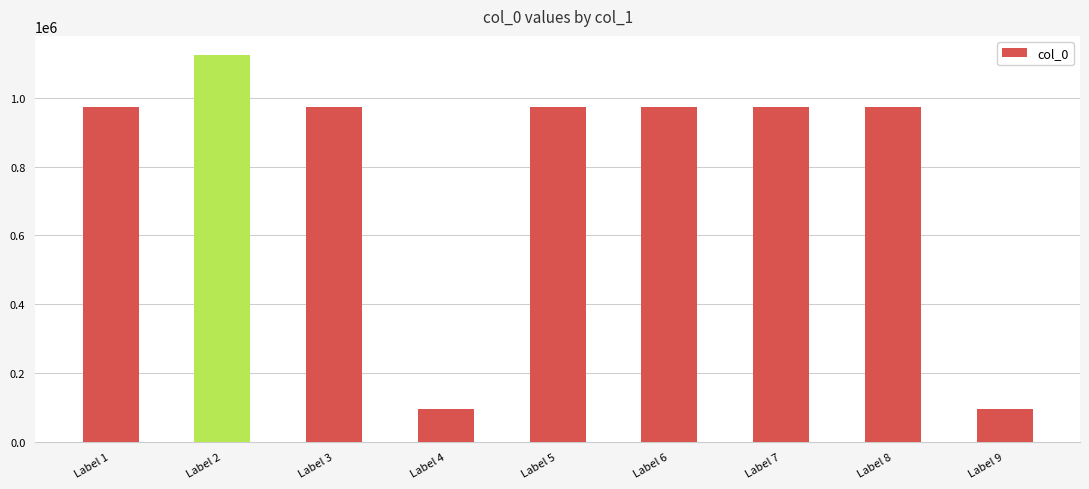

Is it true that the value at Label 1 is 1371908?

False